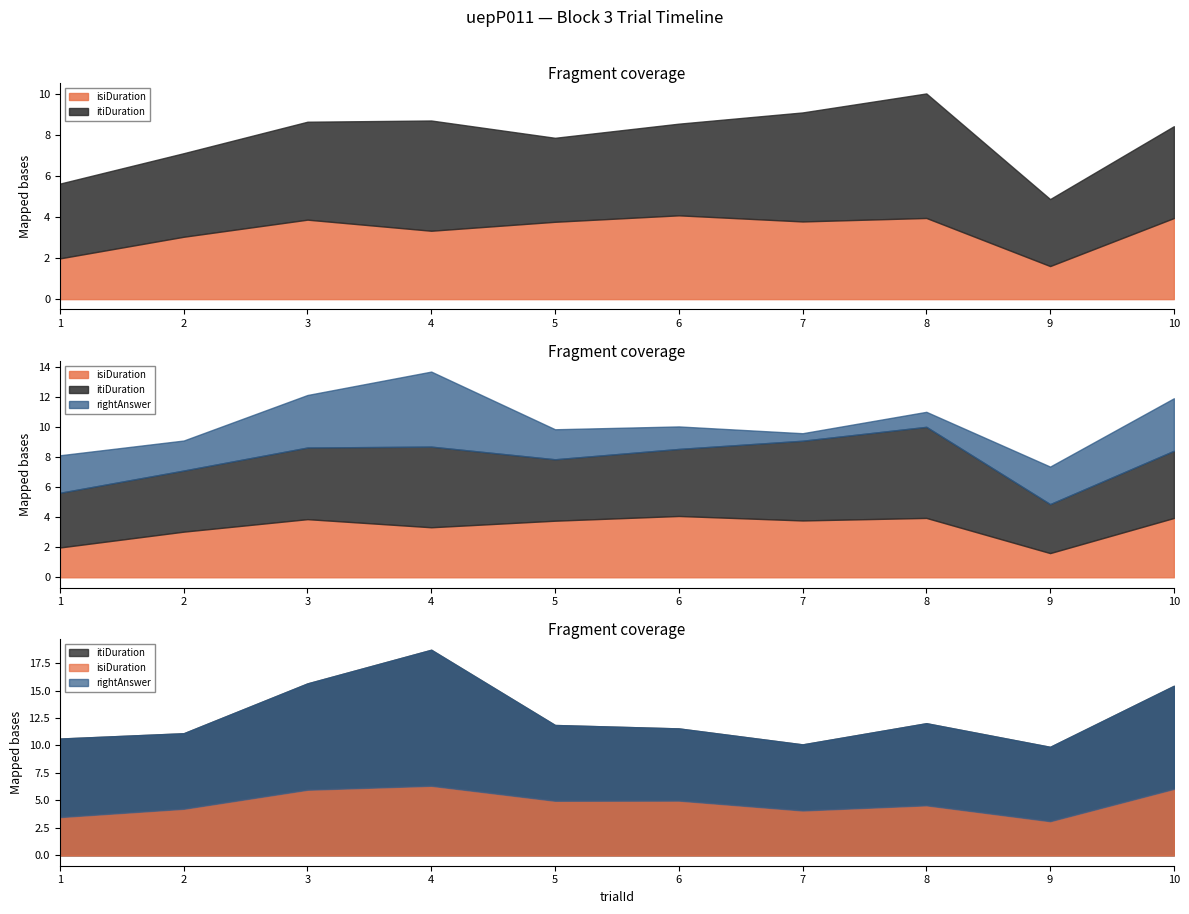

In rightAnswer, how many points are higher than both neighbors (excluding endpoints)?

1